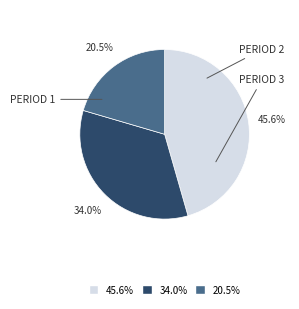

Does any single category account for the majority?

No